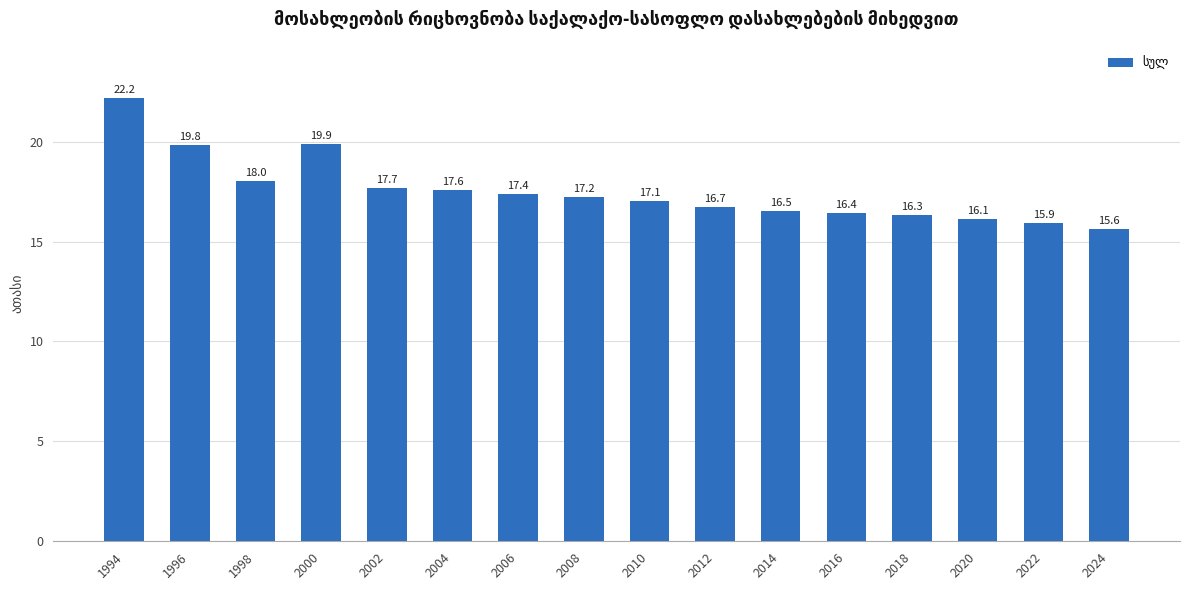

What is the average value?

17.5